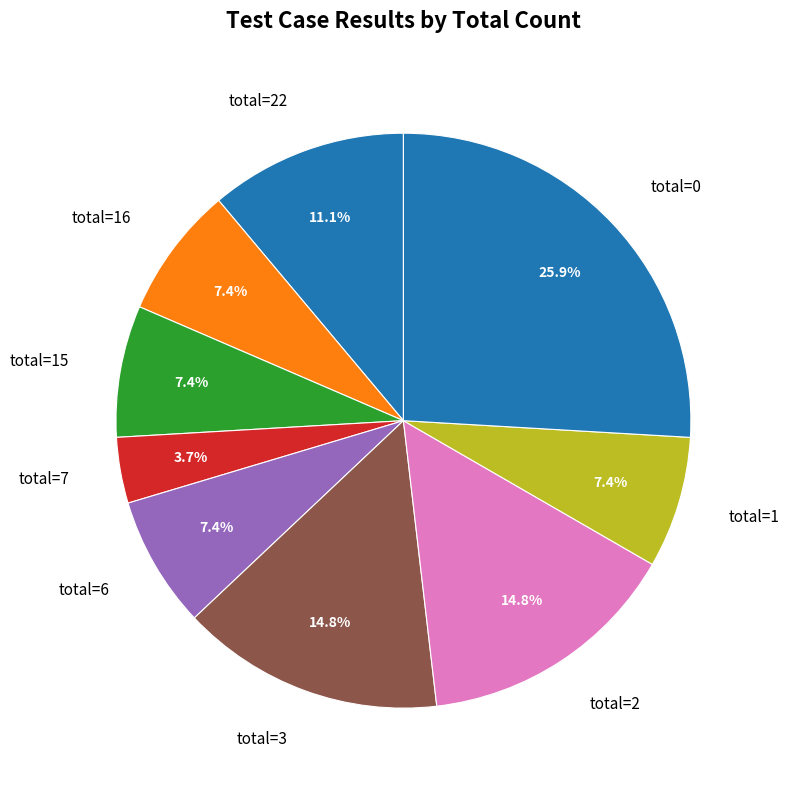

Between total=7 and total=16, which is larger?

total=16